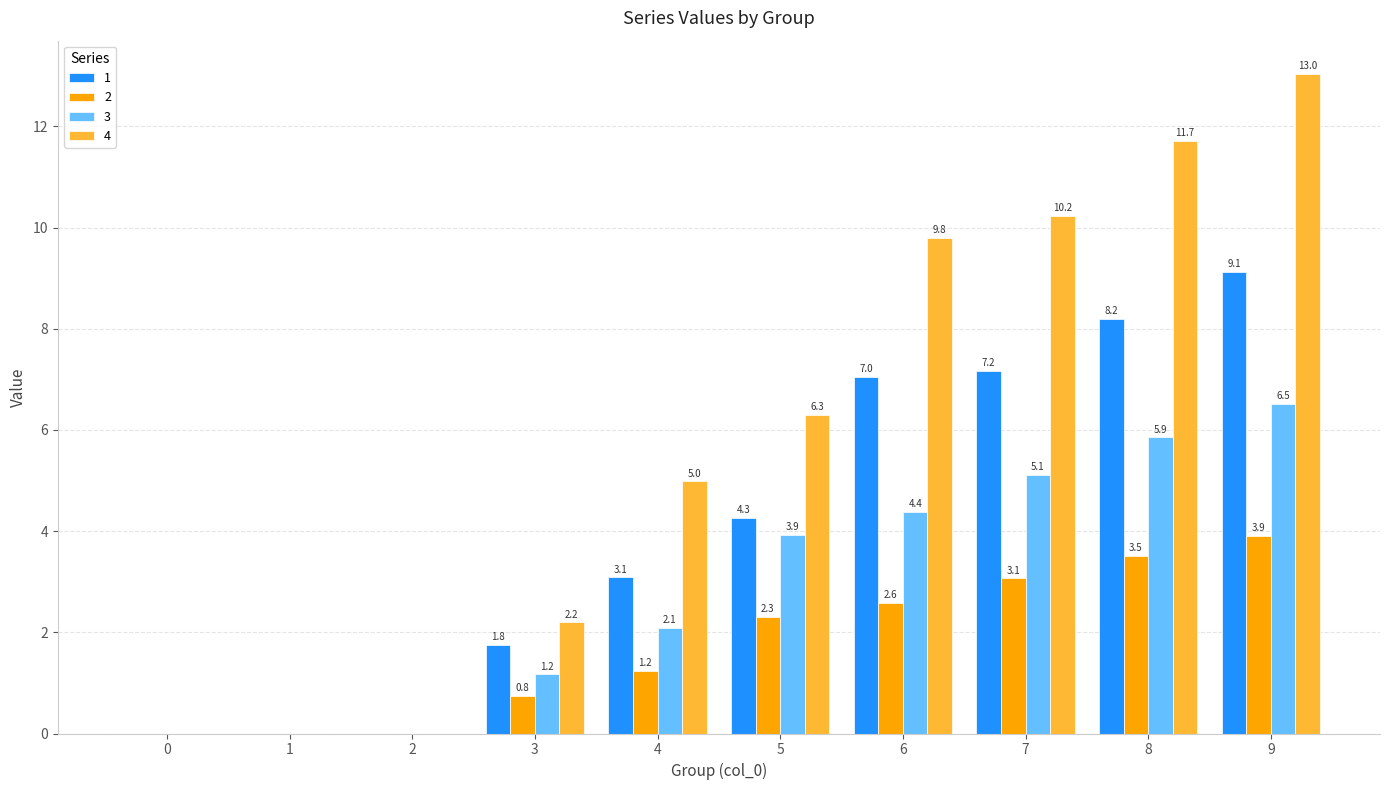

What is the maximum value shown in the chart?

13.0